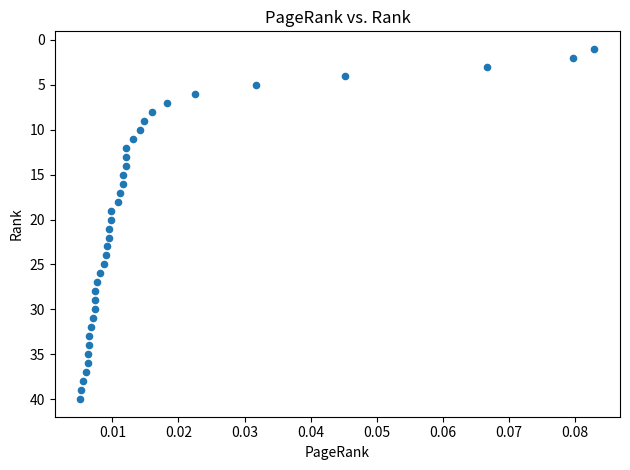

What is the range of Y values (max minus min)?

39